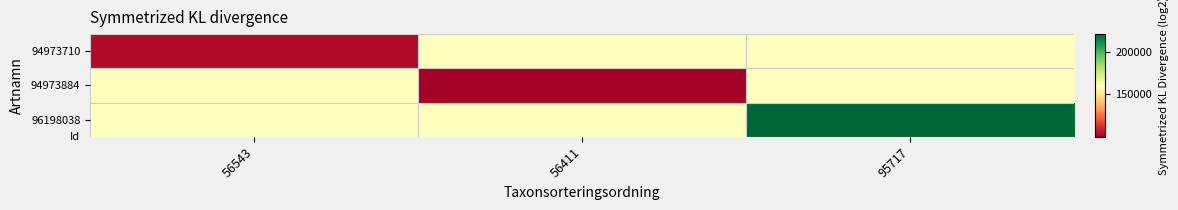

At which category does the chart reach its minimum across all series?

56411